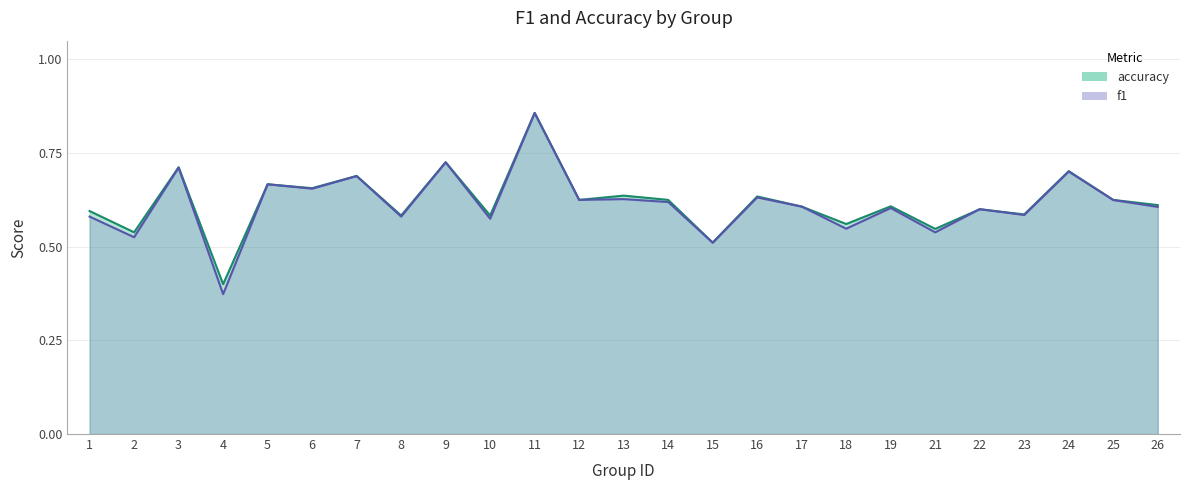

Which series has the widest spread of values?

f1